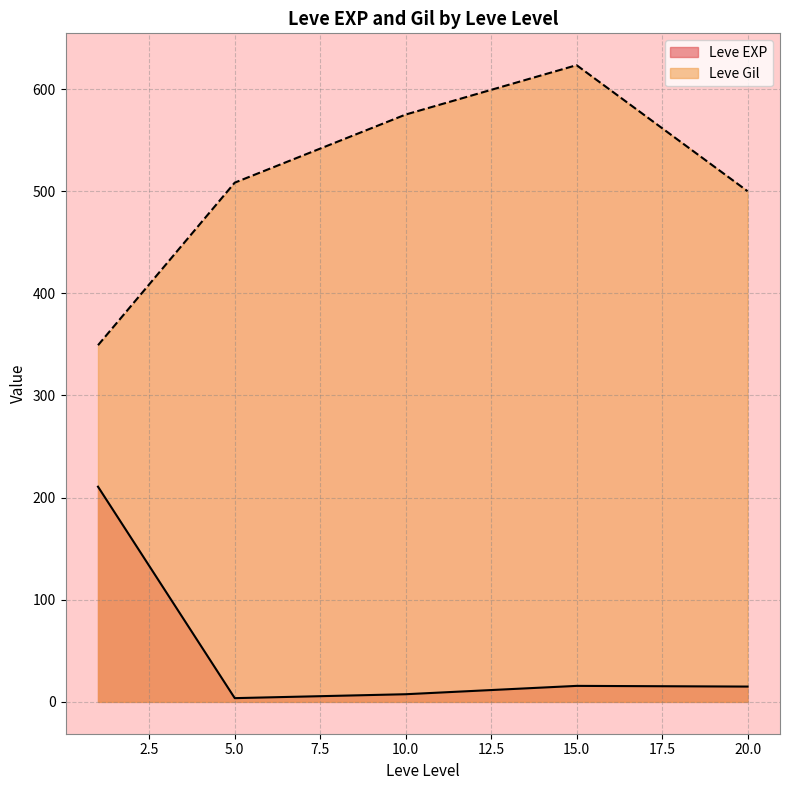

The value of Leve Gil at 15.0 is 623.3. True or false?

True